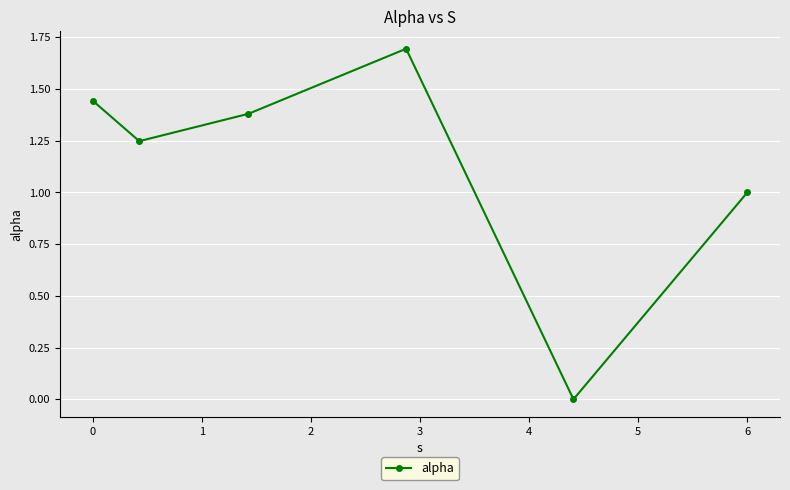

What is the greatest value displayed?

1.7